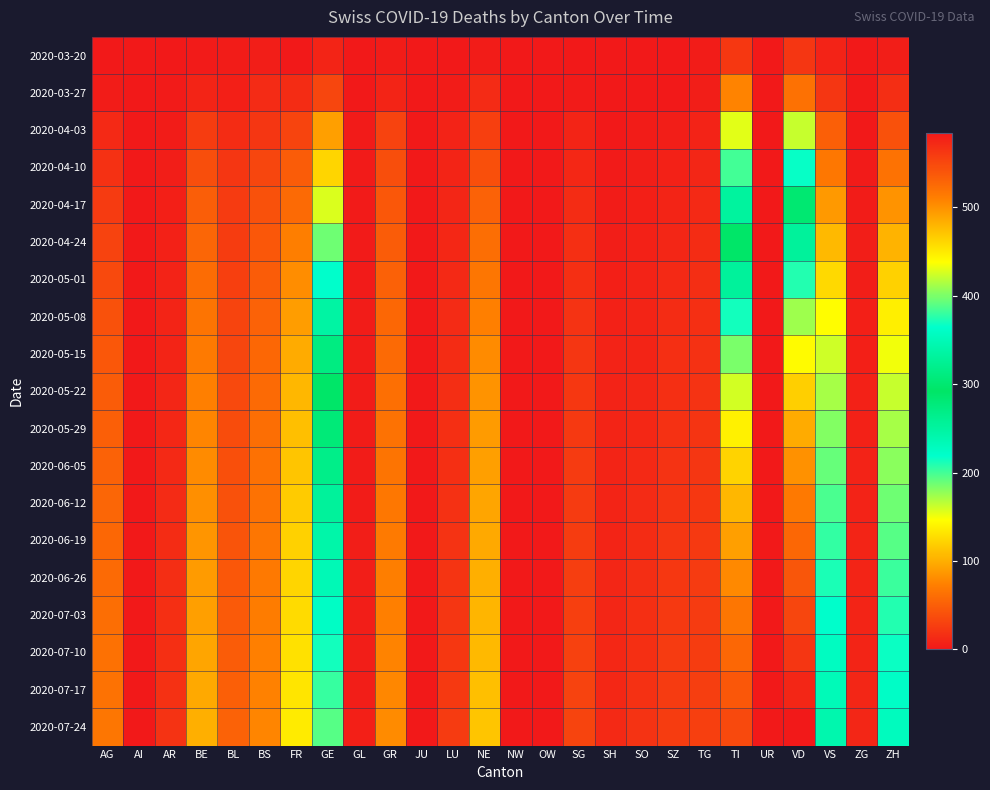

At how many categories does at least one series exceed 2?

21